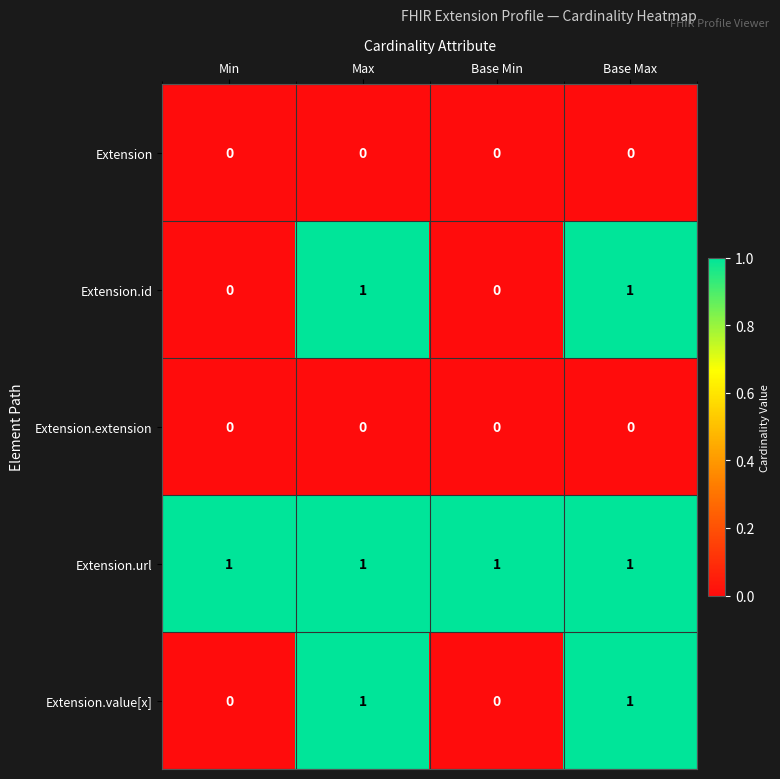

How many data points does each series have?

4